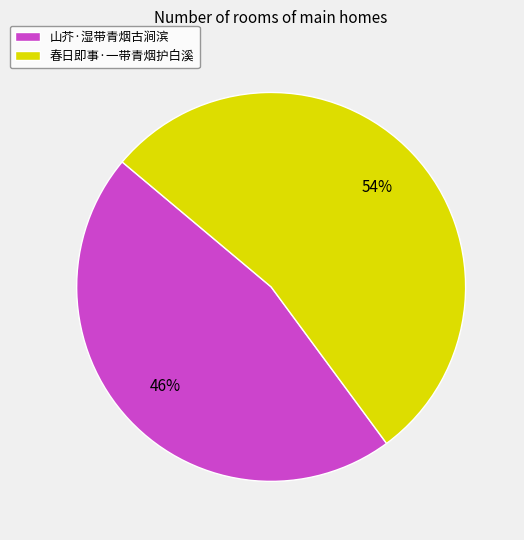

Count the number of slices in the pie.

2